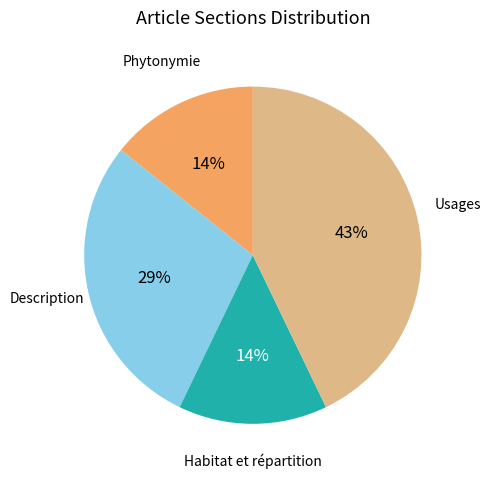

Is there a majority slice in this chart?

No